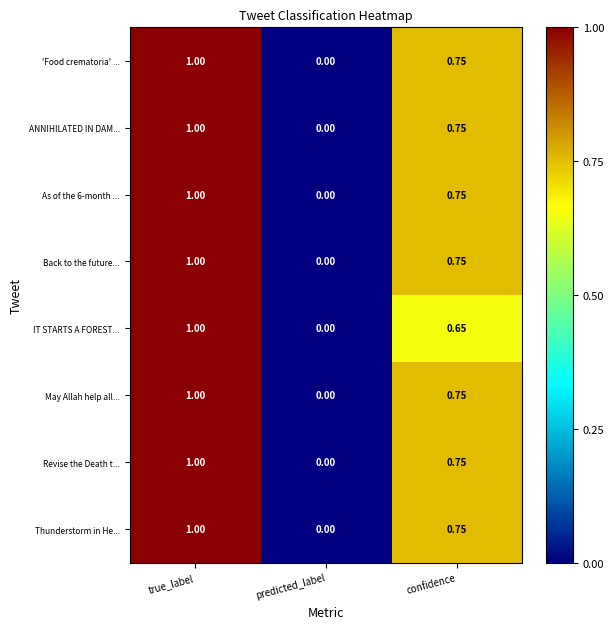

Count the number of categories in the chart.

3